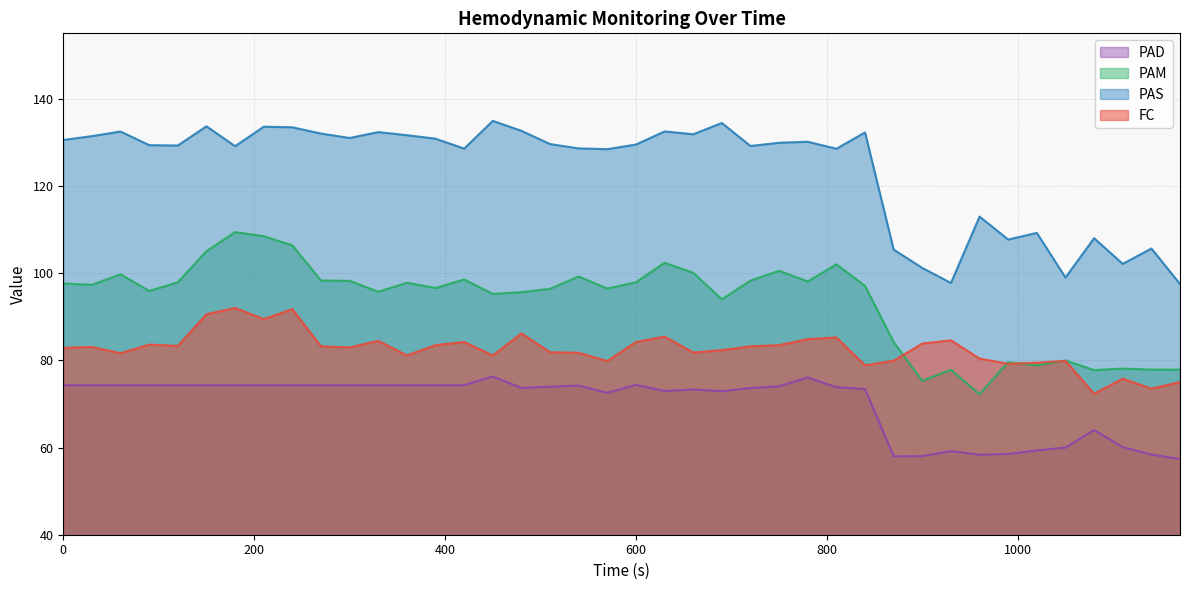

True or false: PAD and PAS intersect in this chart.

False